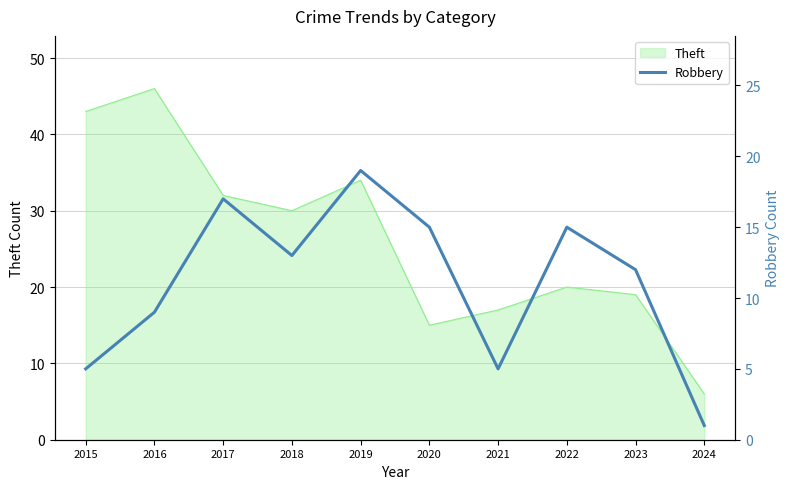

Where is Theft nearest to the value 26?

2018